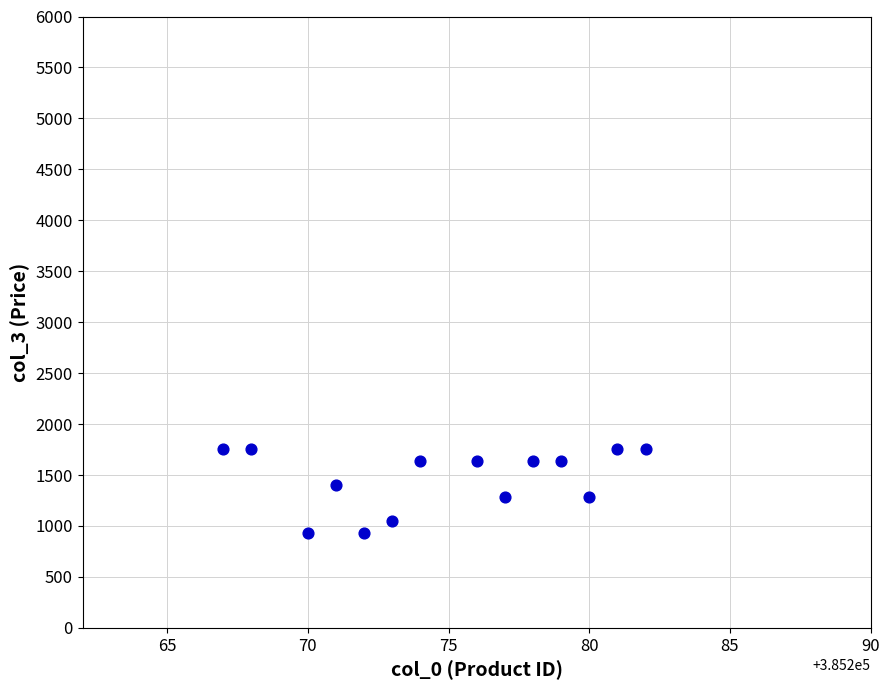

What is the range of X values (max minus min)?

15